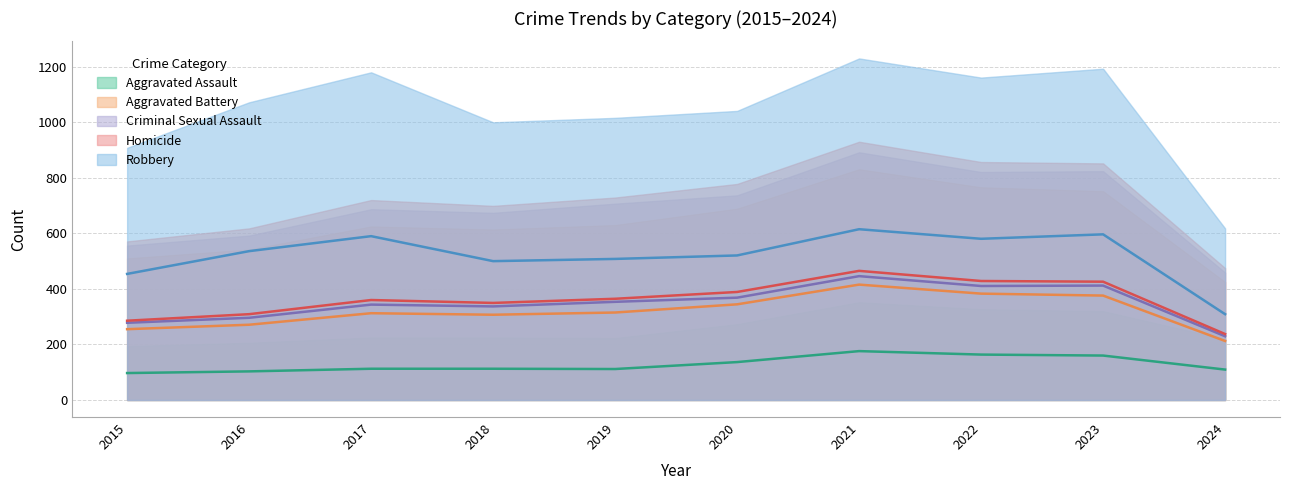

Which series has the widest spread of values?

Robbery